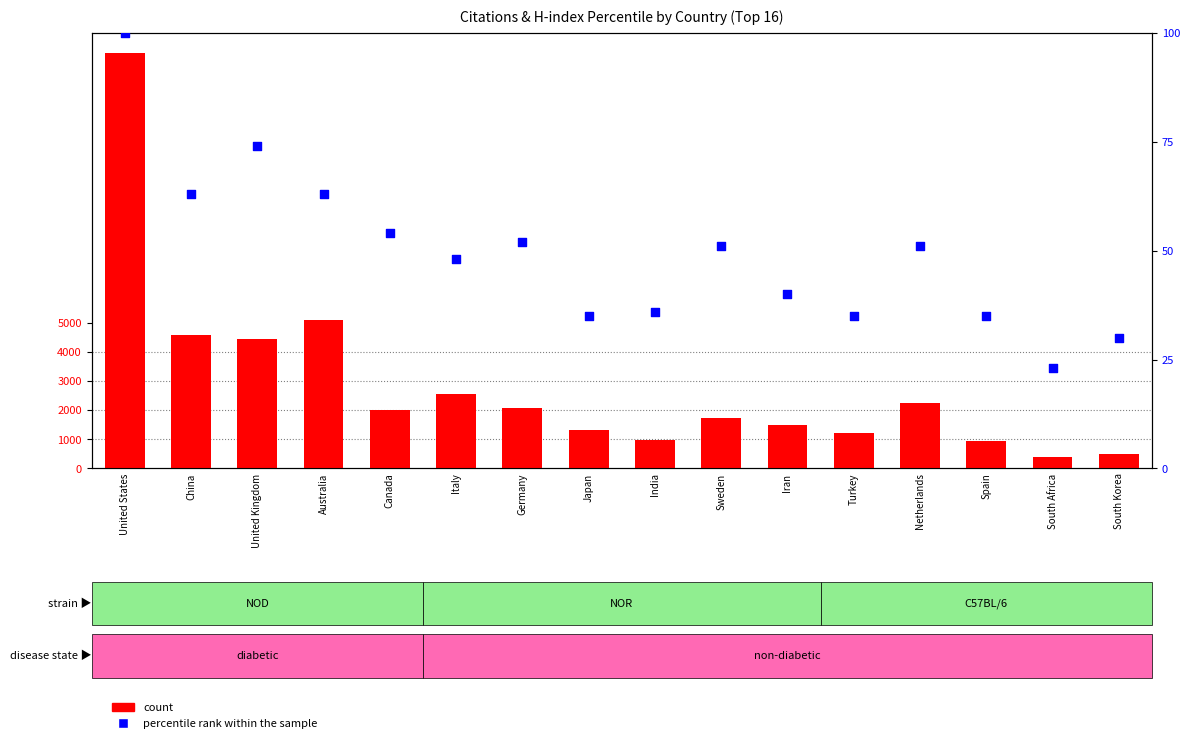

What is the total value across all series at India?

1007